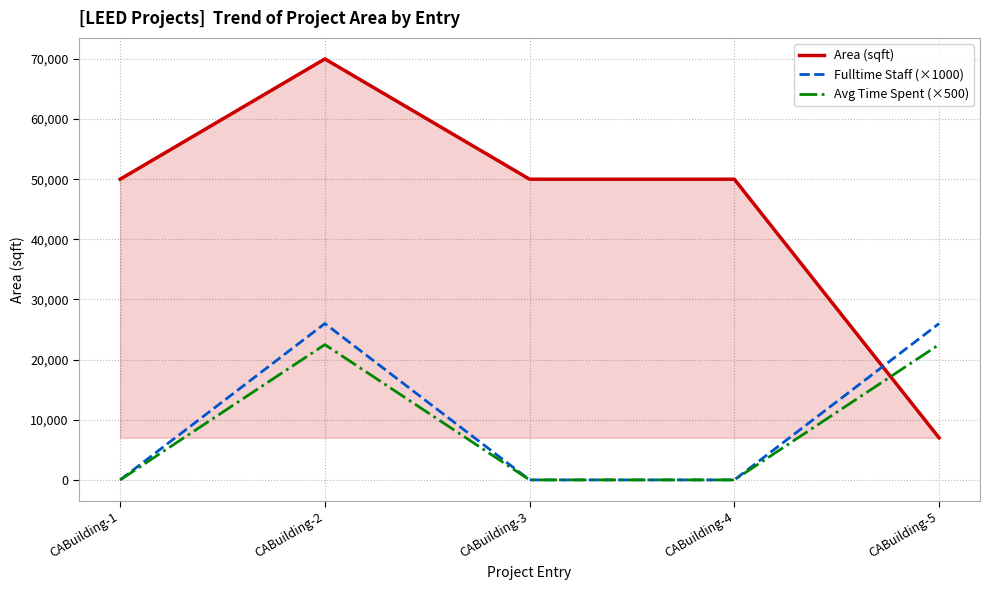

Which series has the largest range (max minus min)?

Area (sqft)